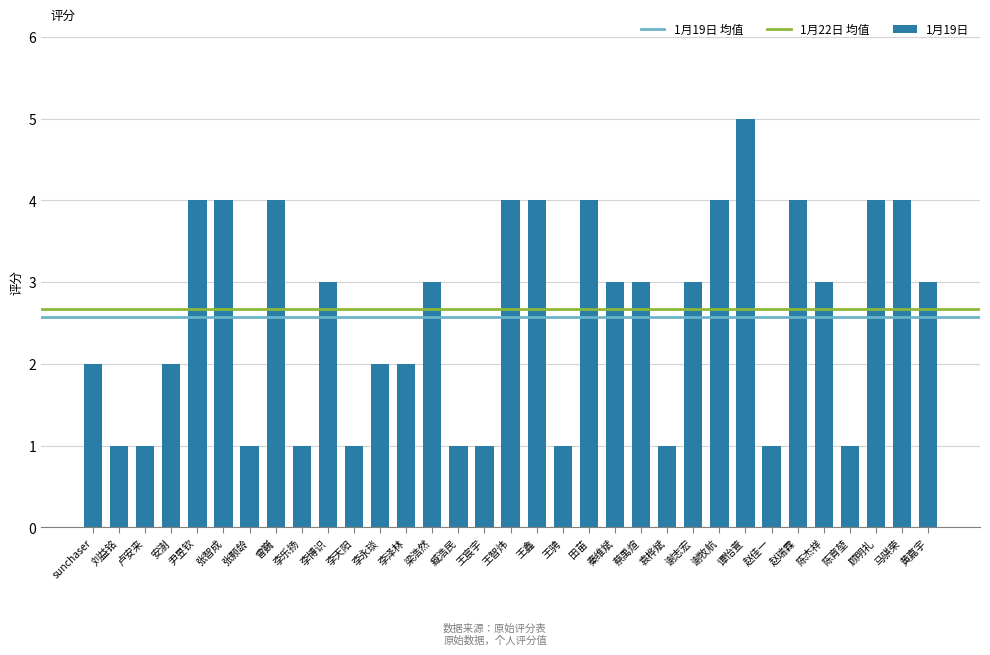

The chart shows a value of 4 at 秦维斌. True or false?

False